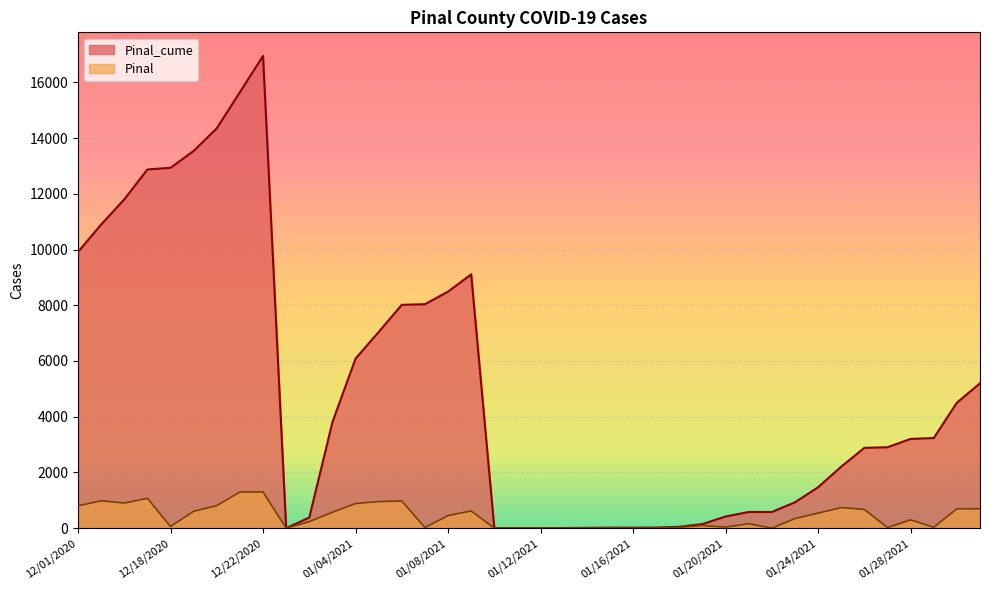

What is the average value of the Pinal series?

424